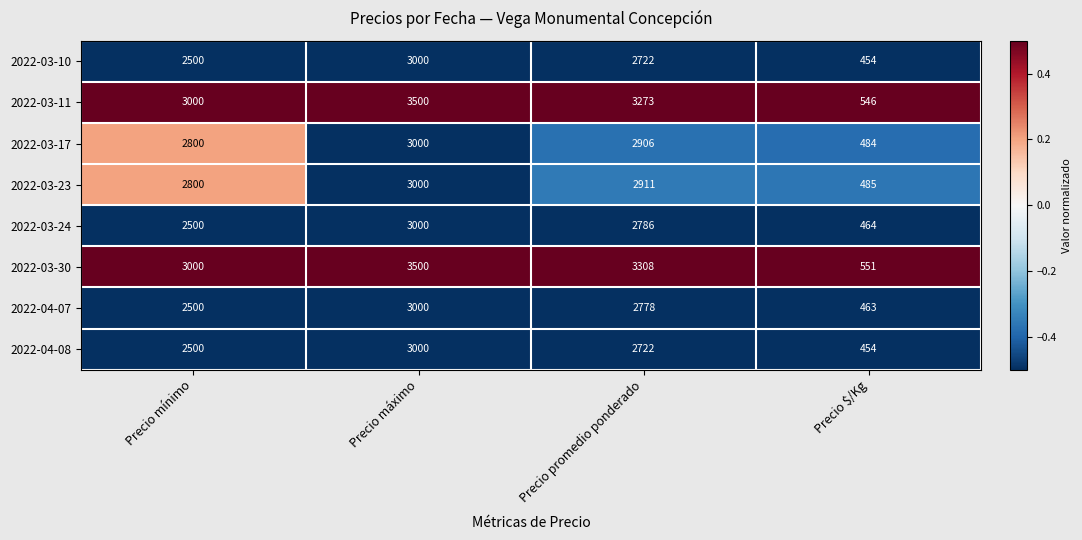

List the labels in order of 2022-04-08 value, largest first.

Precio máximo, Precio promedio ponderado, Precio mínimo, Precio $/Kg